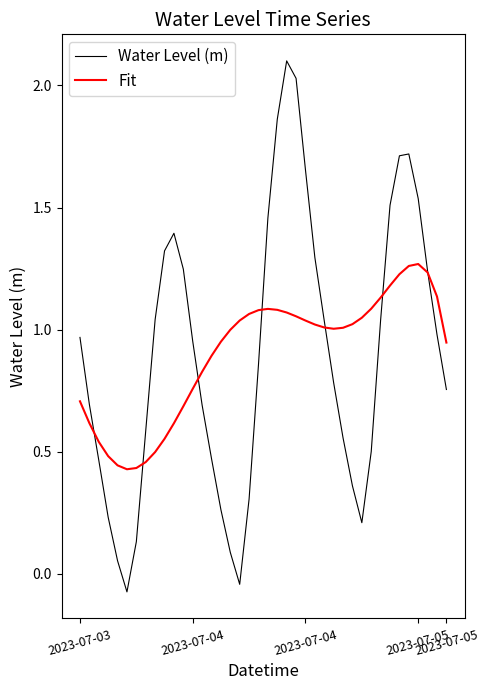

Which series has the widest spread of values?

Water Level (m)